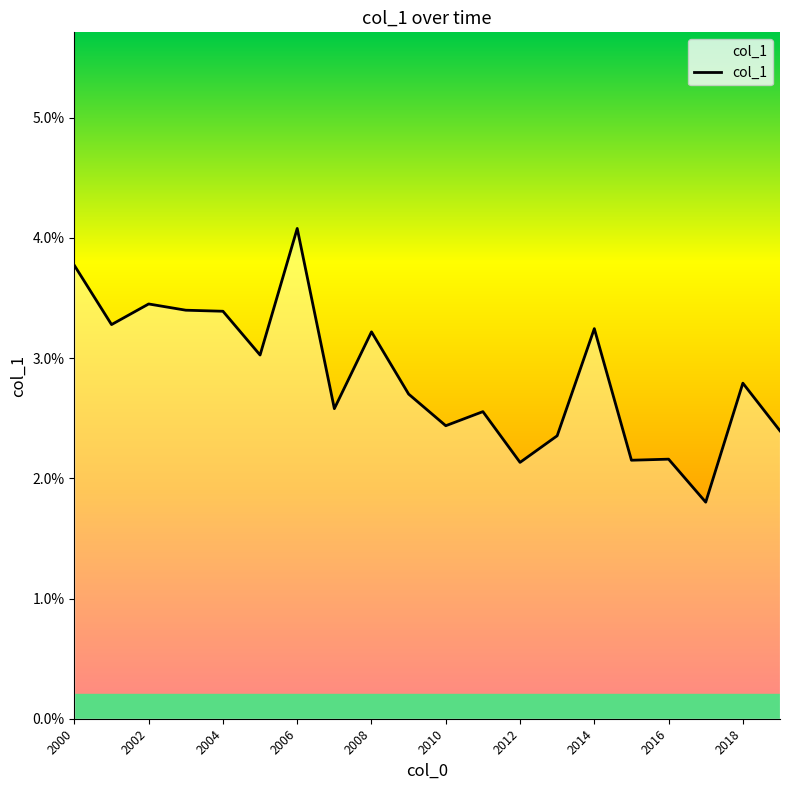

Does the chart display data point markers on the line(s)?

No